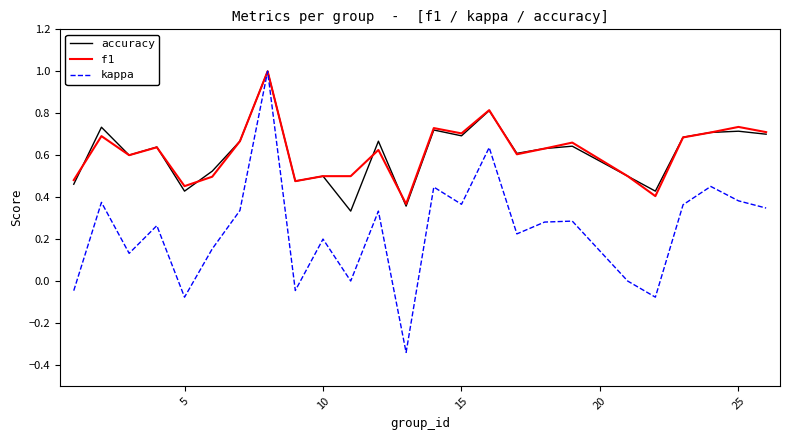

Which series has the largest range (max minus min)?

kappa